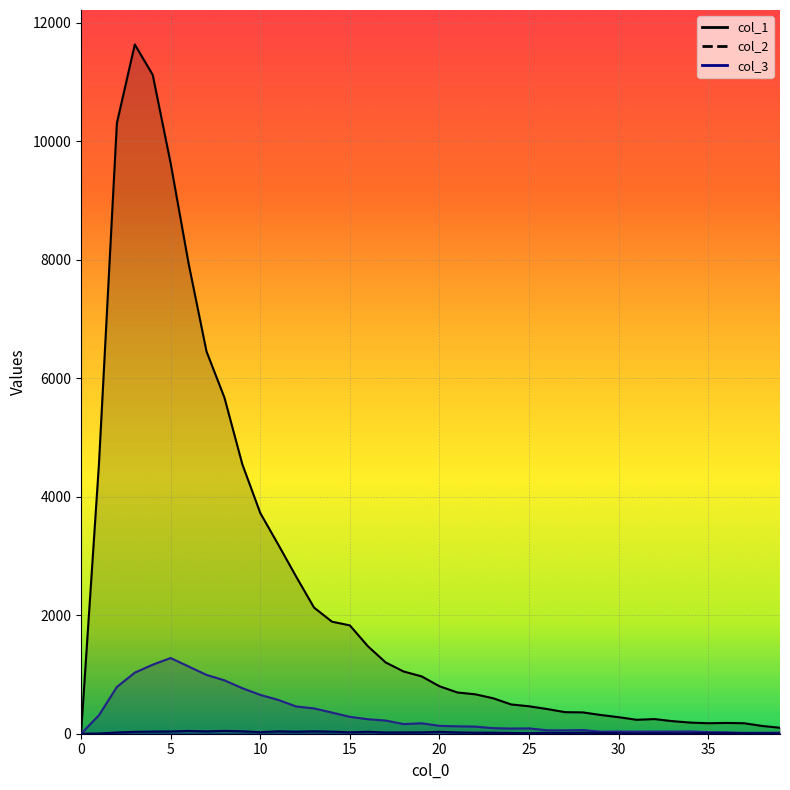

At which label does col_1 first exceed 21?

3